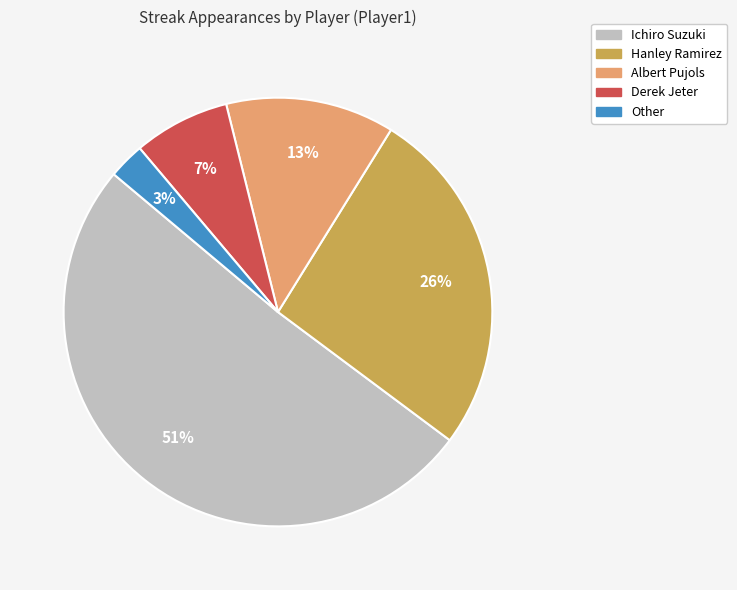

True or false: Derek Jeter accounts for 7% of the total.

True